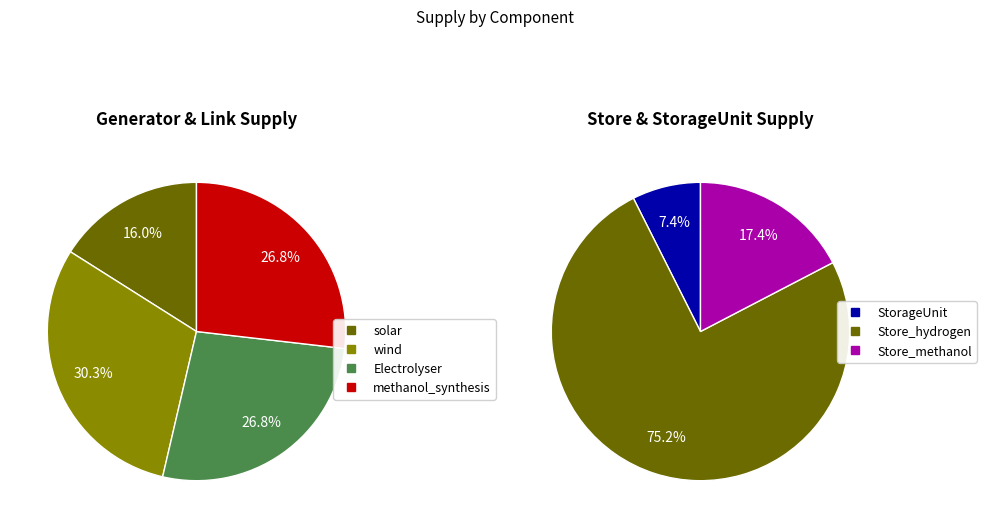

Which has a higher value, wind or solar?

wind